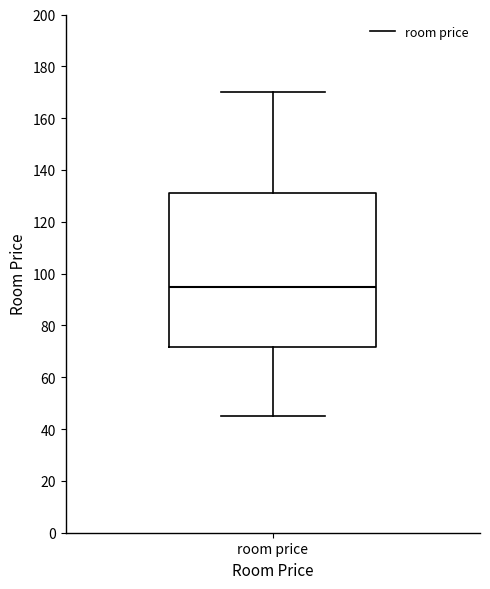

Read this box plot against the y-axis: the position of the median line, the range covered by the box, and the ends of both whiskers. The values are not printed on the chart, so give them approximately, as read against the axis.

median 96, box 72 to 132, whiskers 46 to 170